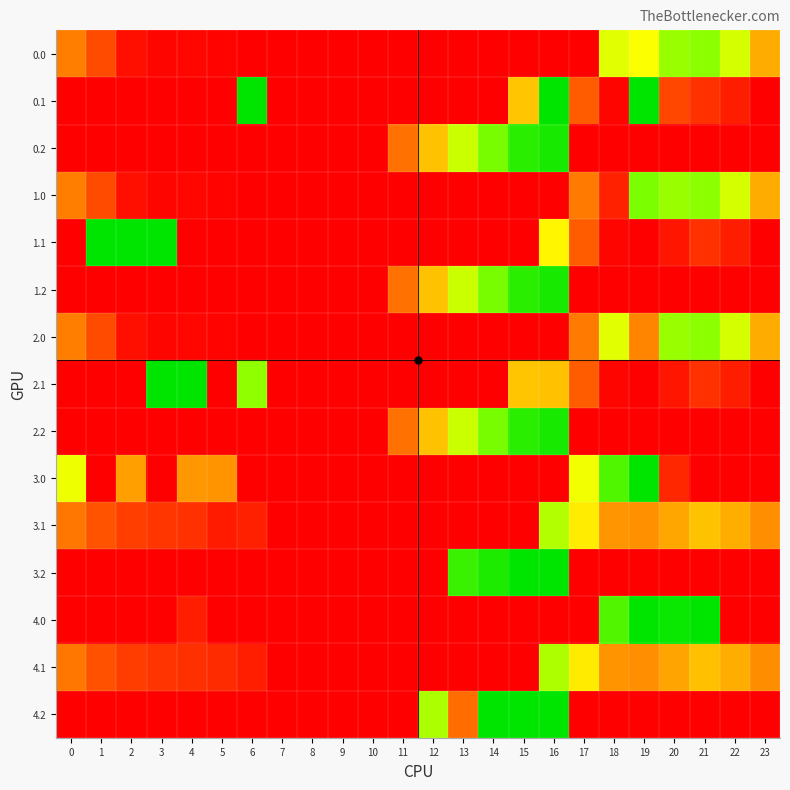

Which series changed the most between 7 and 12?

4.2